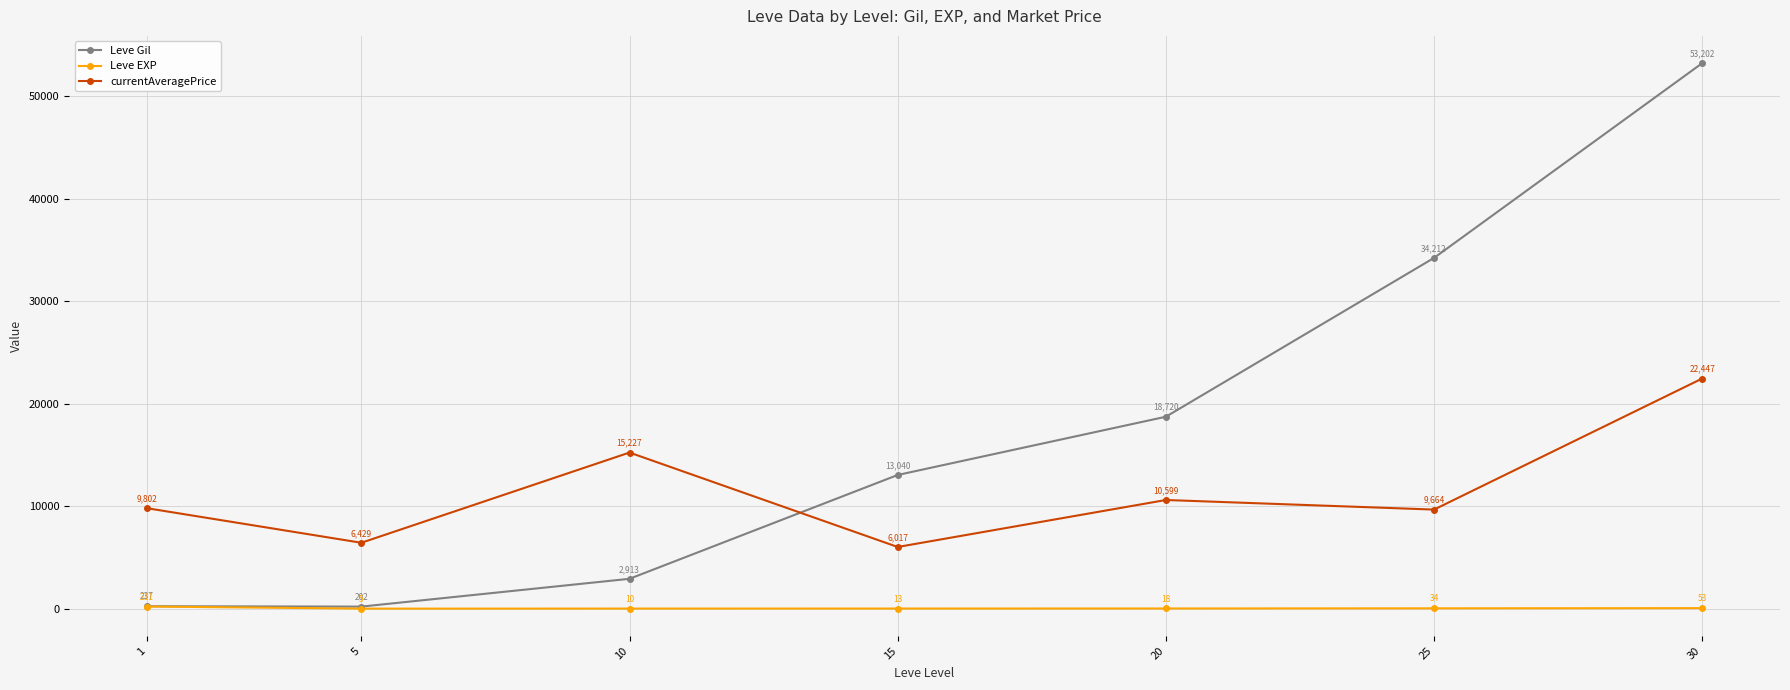

True or false: currentAveragePrice and Leve EXP cross at least once.

False